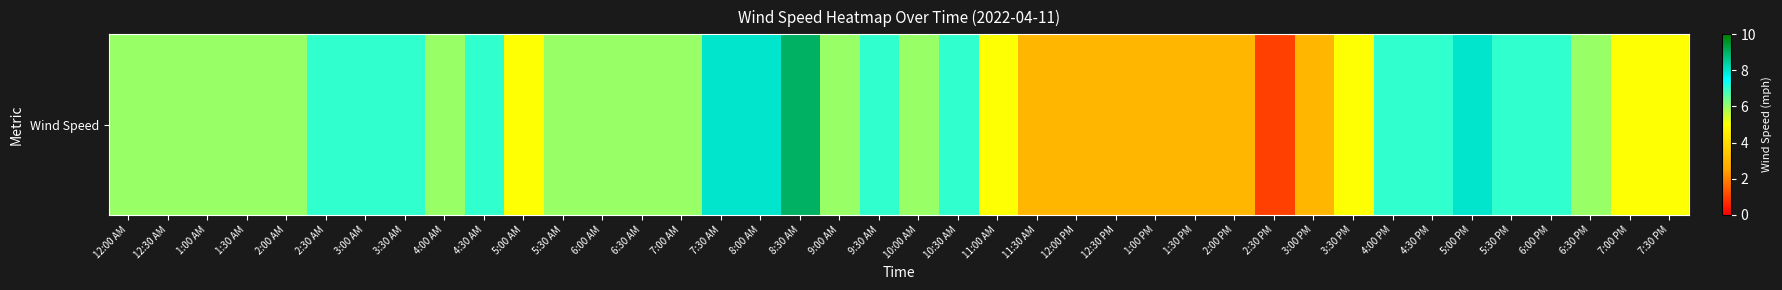

How many data points does each series have?

40